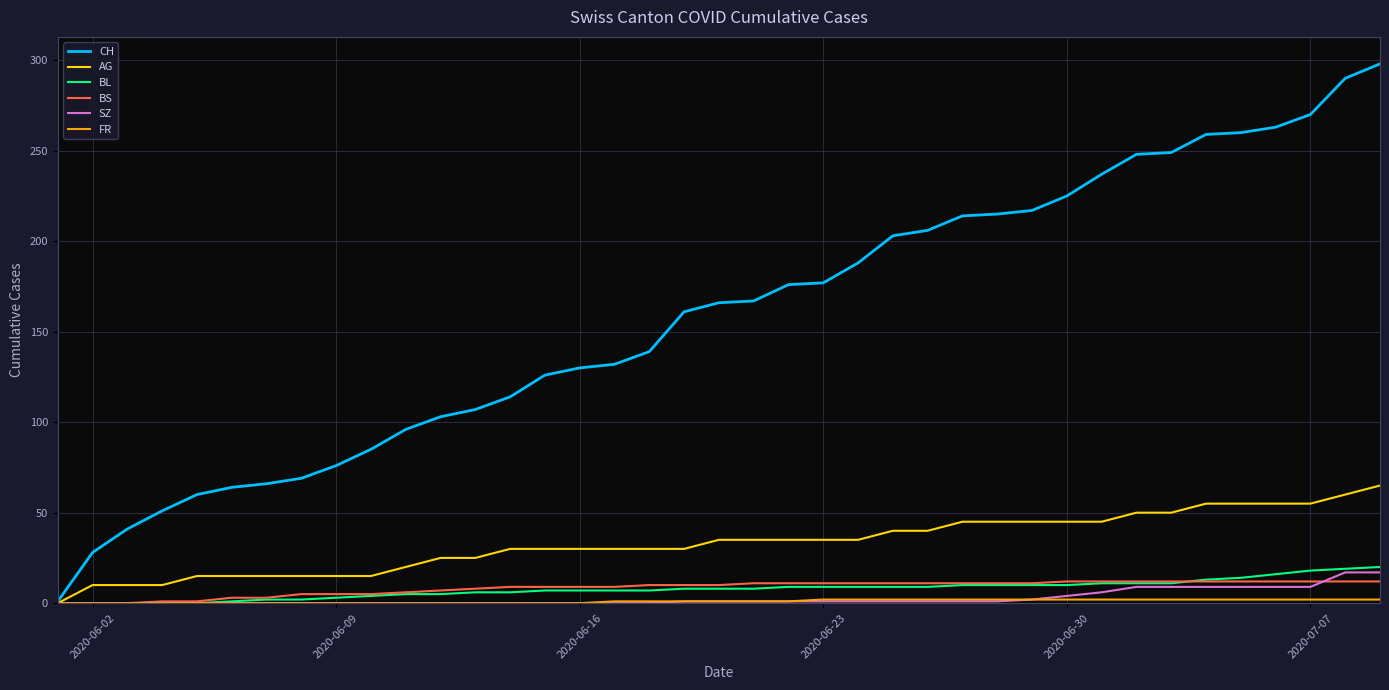

How many series are shown in this chart?

6